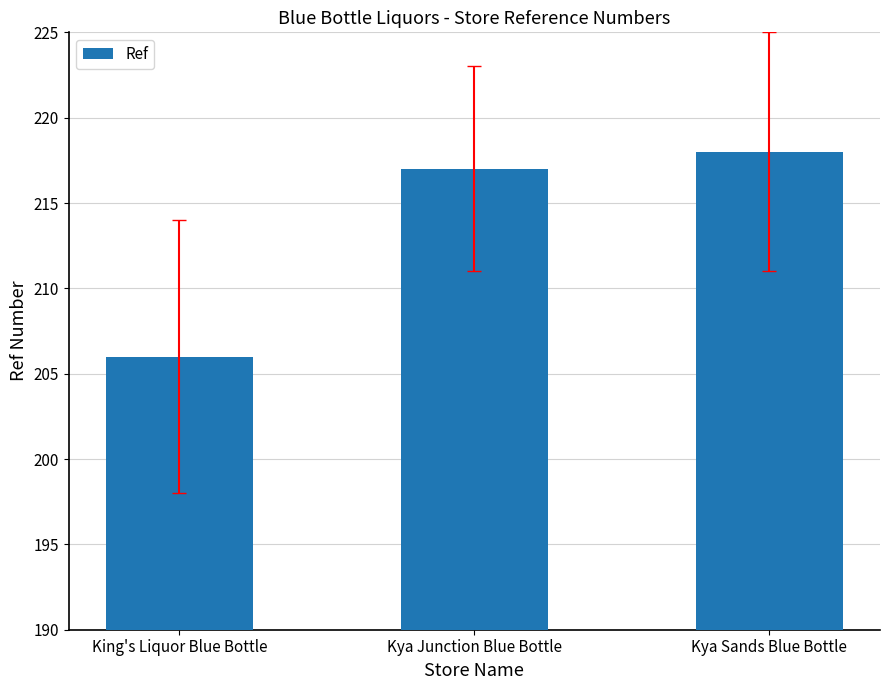

What is the ratio of the value at King's Liquor Blue Bottle to the value at Kya Sands Blue Bottle?

0.9